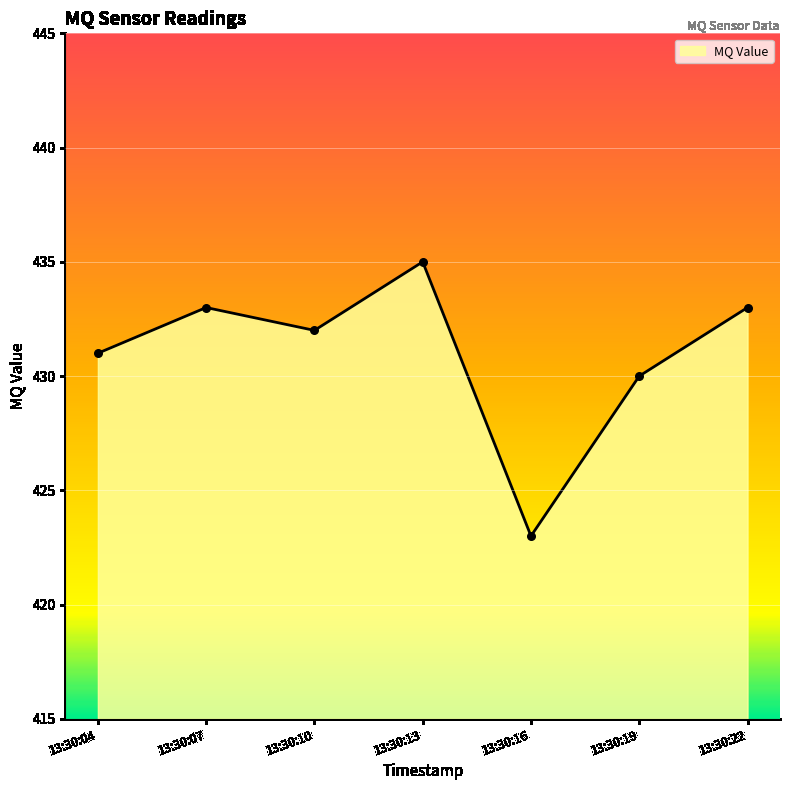

Between 13:30:19 and 13:30:04, which is larger?

13:30:04